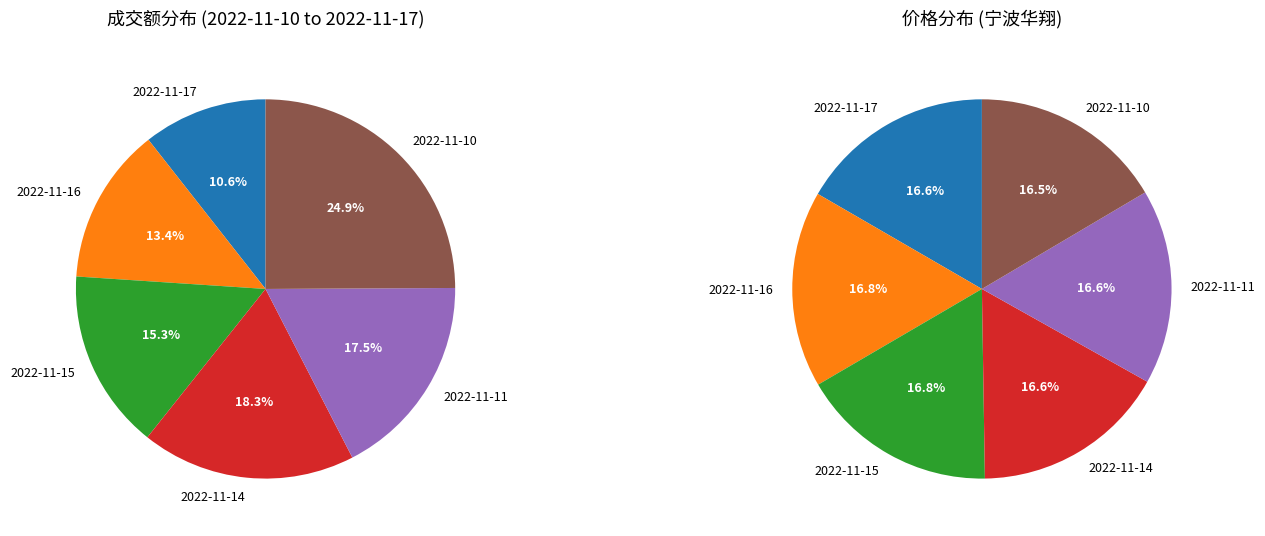

To the nearest percent, what is the average slice percentage?

17%